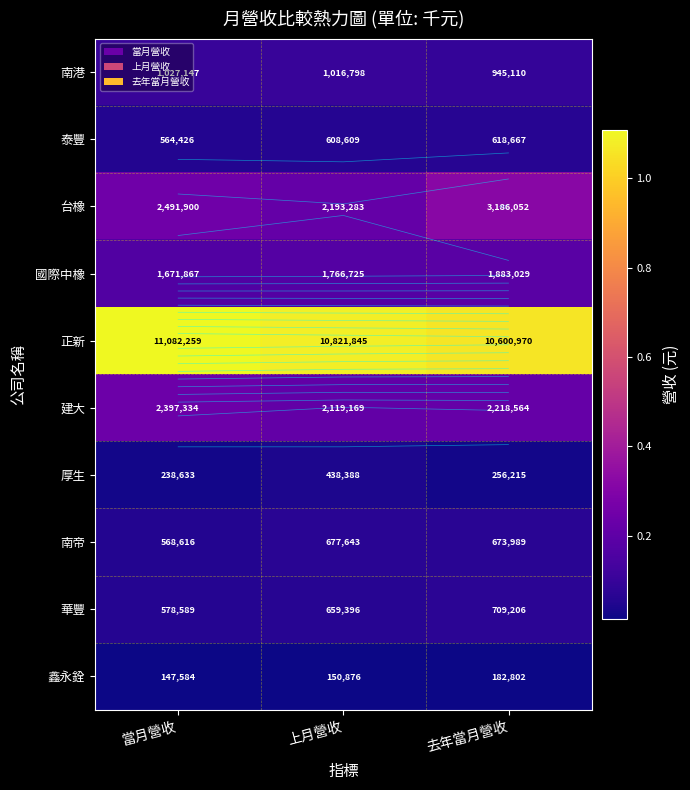

At which label does 南港 first exceed 1016798?

當月營收